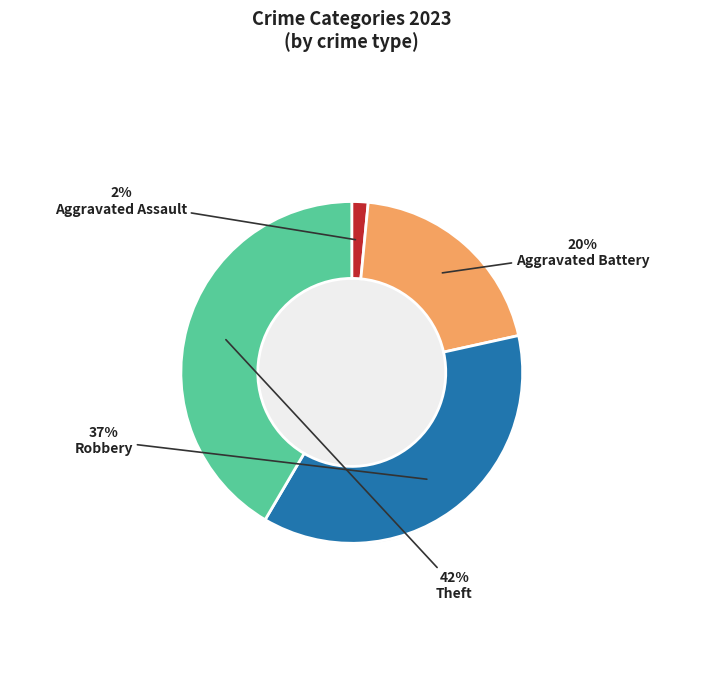

Is it true that Robbery is 37% of the pie?

True